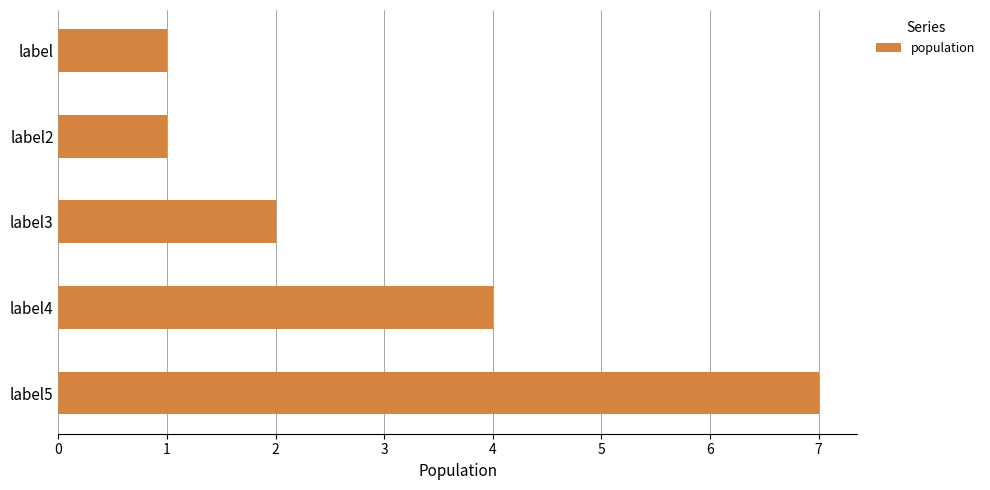

Count the number of categories in the chart.

5